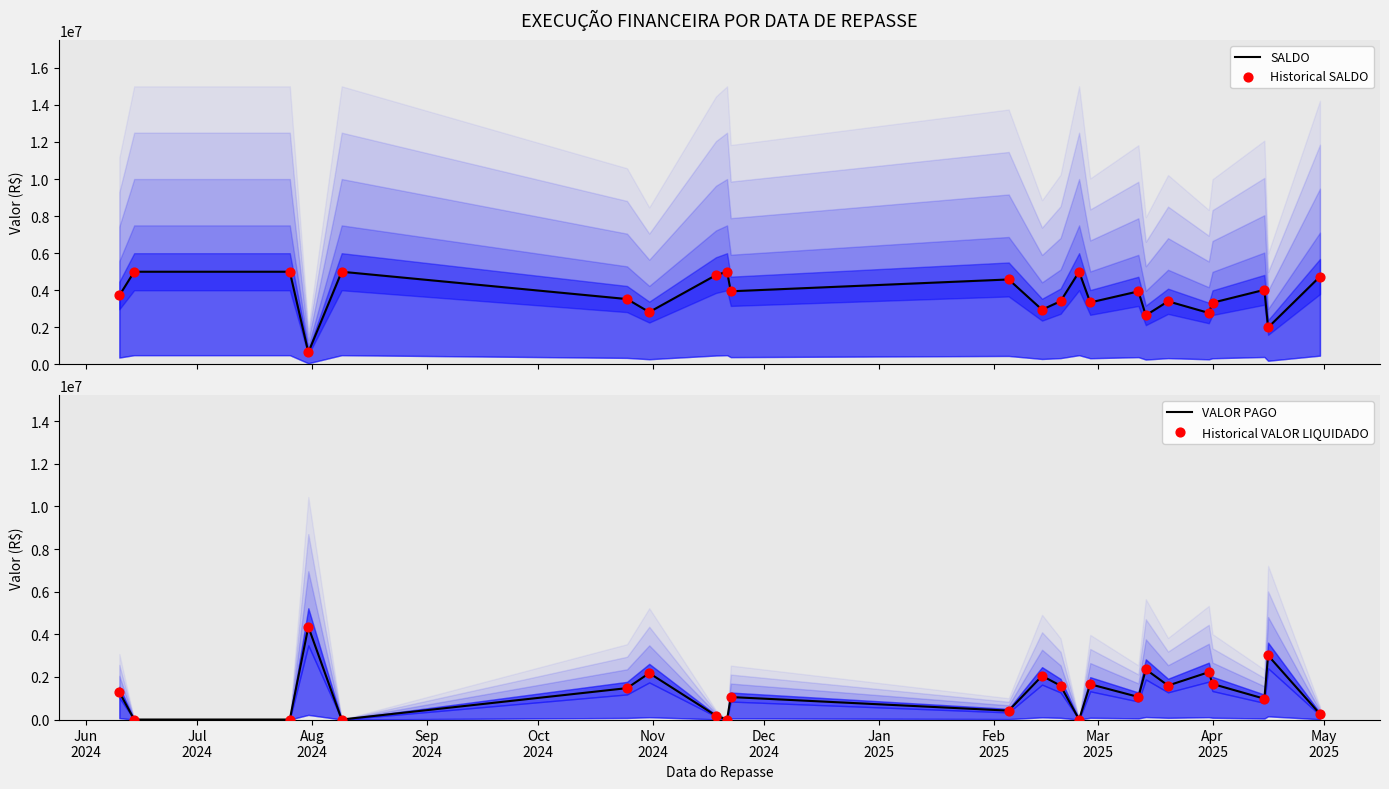

At how many categories does at least one series exceed 3109544?

18